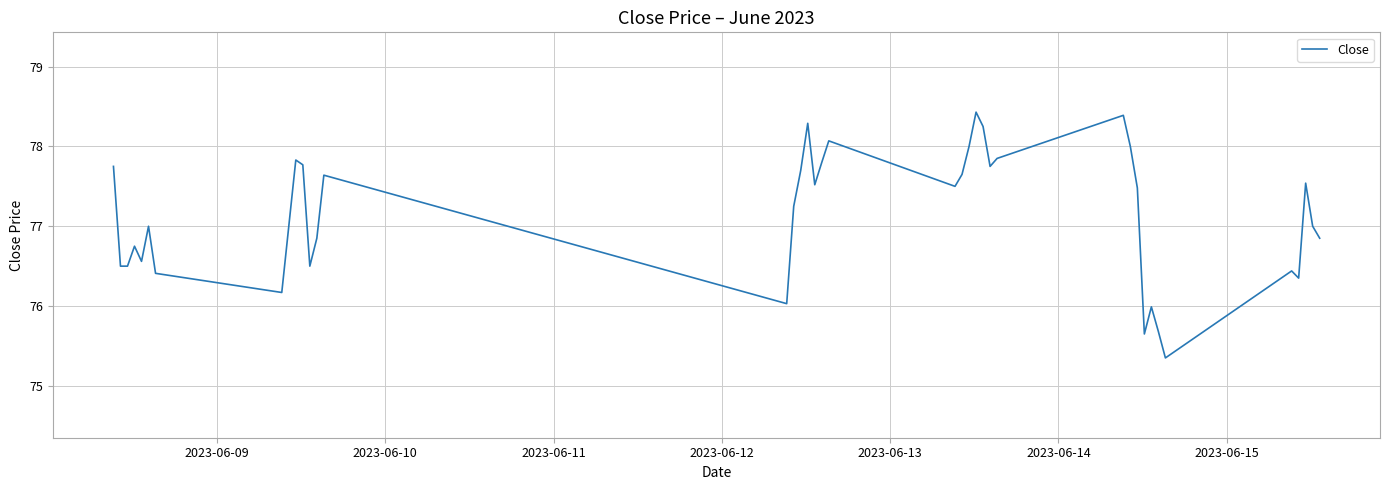

What is the difference between the maximum and minimum values?

3.1